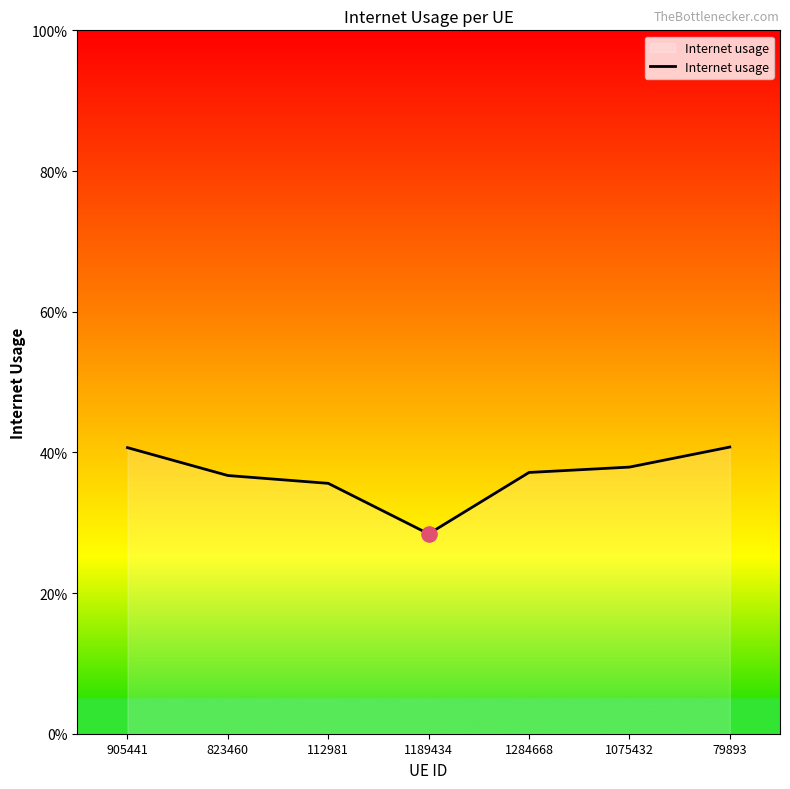

What is the change in value from 823460 to 1189434?

-0.1